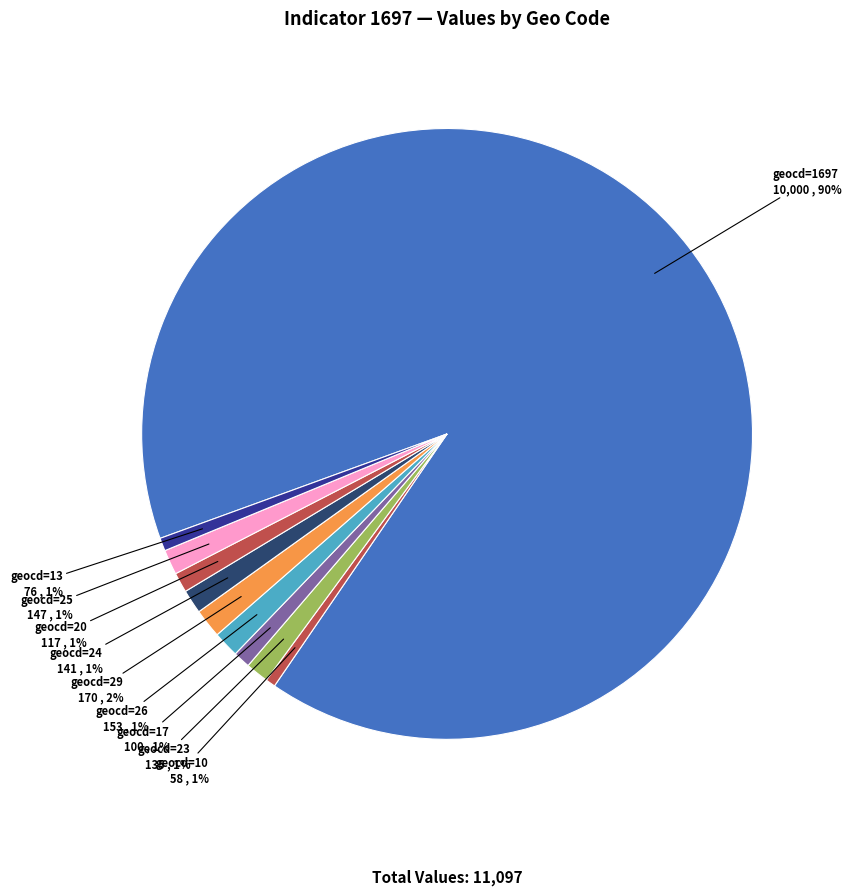

Is the sum of geocd=23 and geocd=10 greater than half?

No